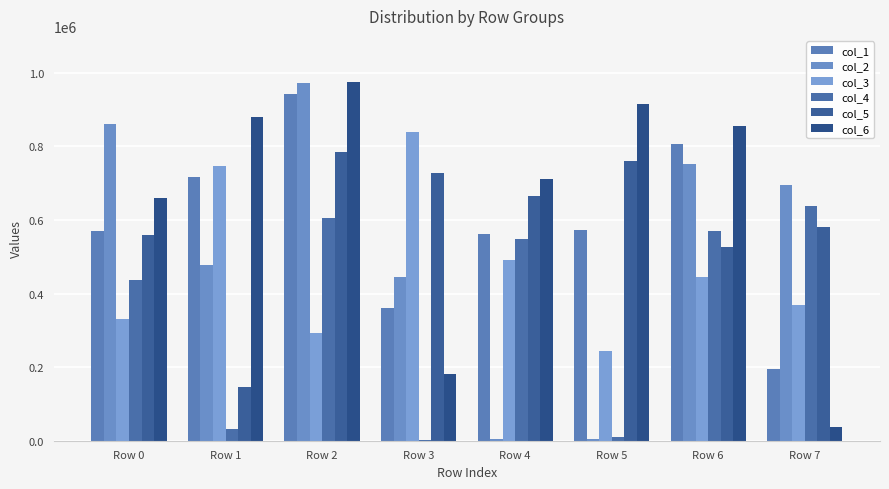

What are all the series names shown in the legend?

col_1, col_2, col_3, col_4, col_5, col_6